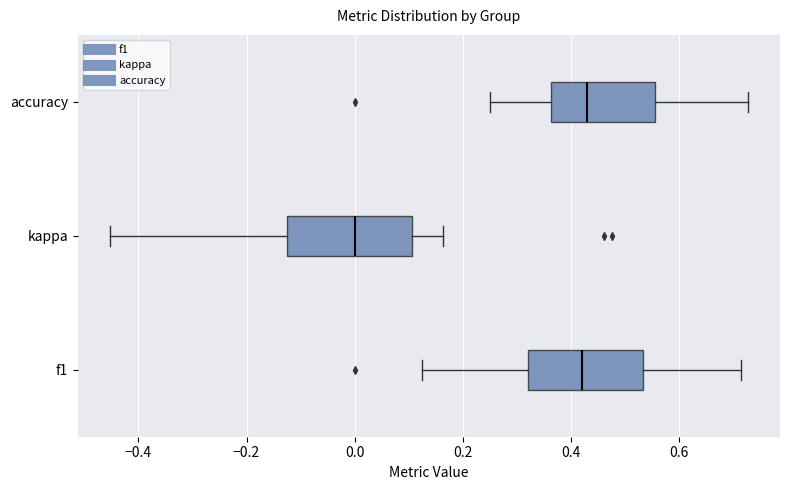

Reading bottom to top, read every box against the x-axis: the position of its median line, the range the box covers, and the ends of its whiskers. The values are not printed on the chart, so give them approximately, as read against the axis.

f1: median 0.42, box 0.32 to 0.54, whiskers 0.12 to 0.72
kappa: median 0.00, box -0.12 to 0.10, whiskers -0.46 to 0.16
accuracy: median 0.42, box 0.36 to 0.56, whiskers 0.26 to 0.72